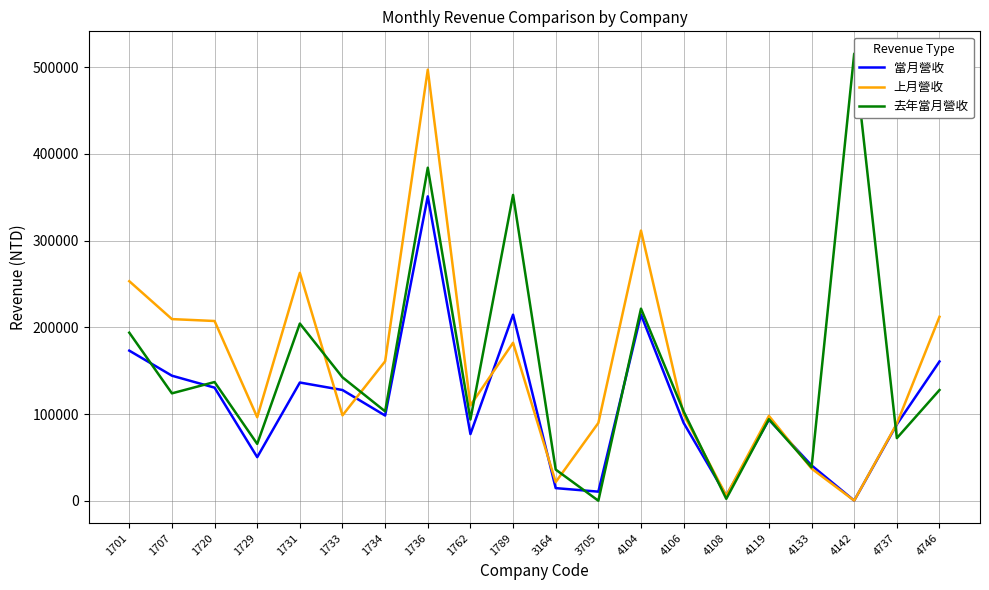

The 去年當月營收 series shows 142290 at 1733. True or false?

True